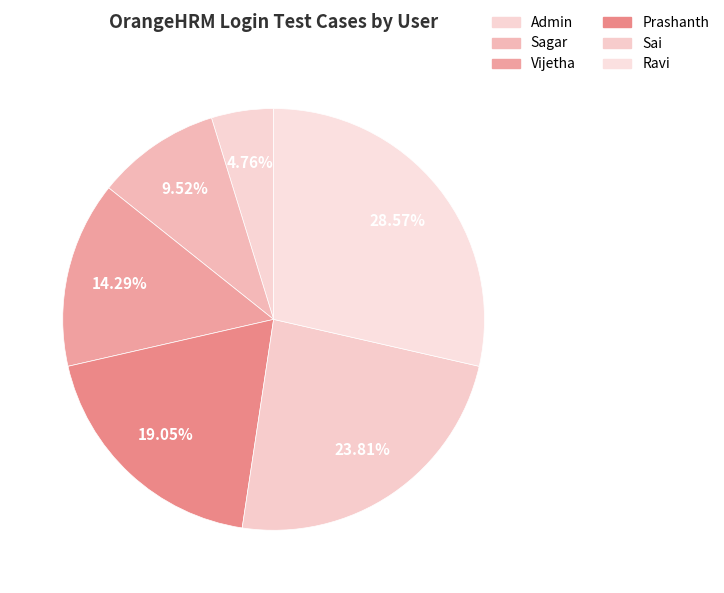

Do Sagar and Admin together represent more than half of the pie?

No